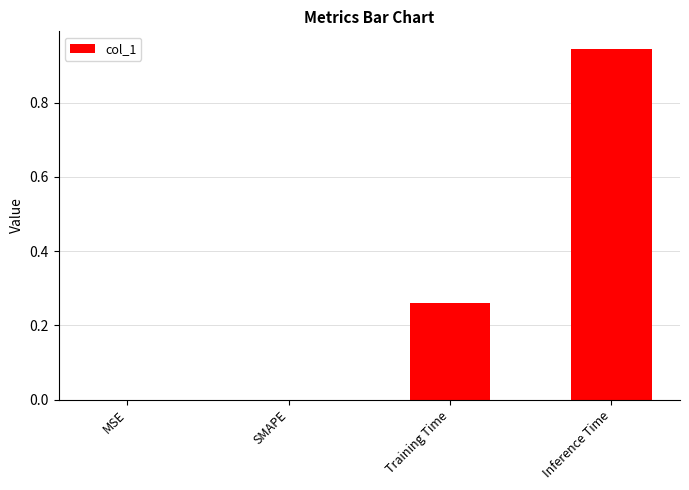

How many data points does each series have?

4